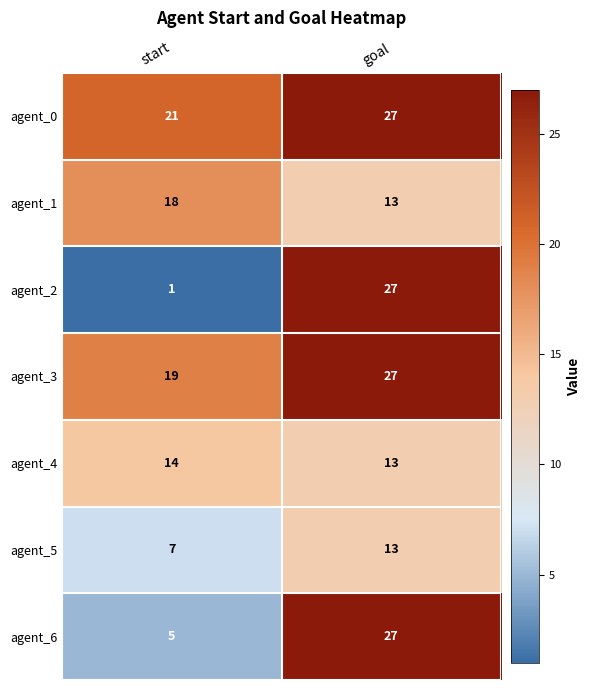

What is the difference between the agent_3 values at goal and start?

8